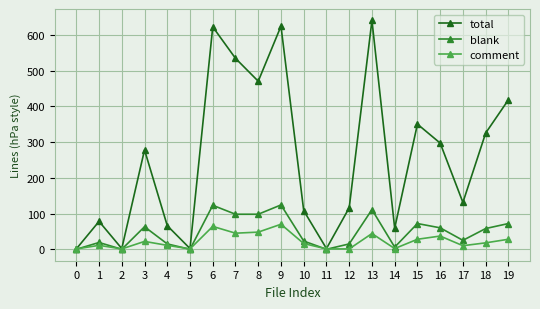

The total series shows 400 at 16. True or false?

False